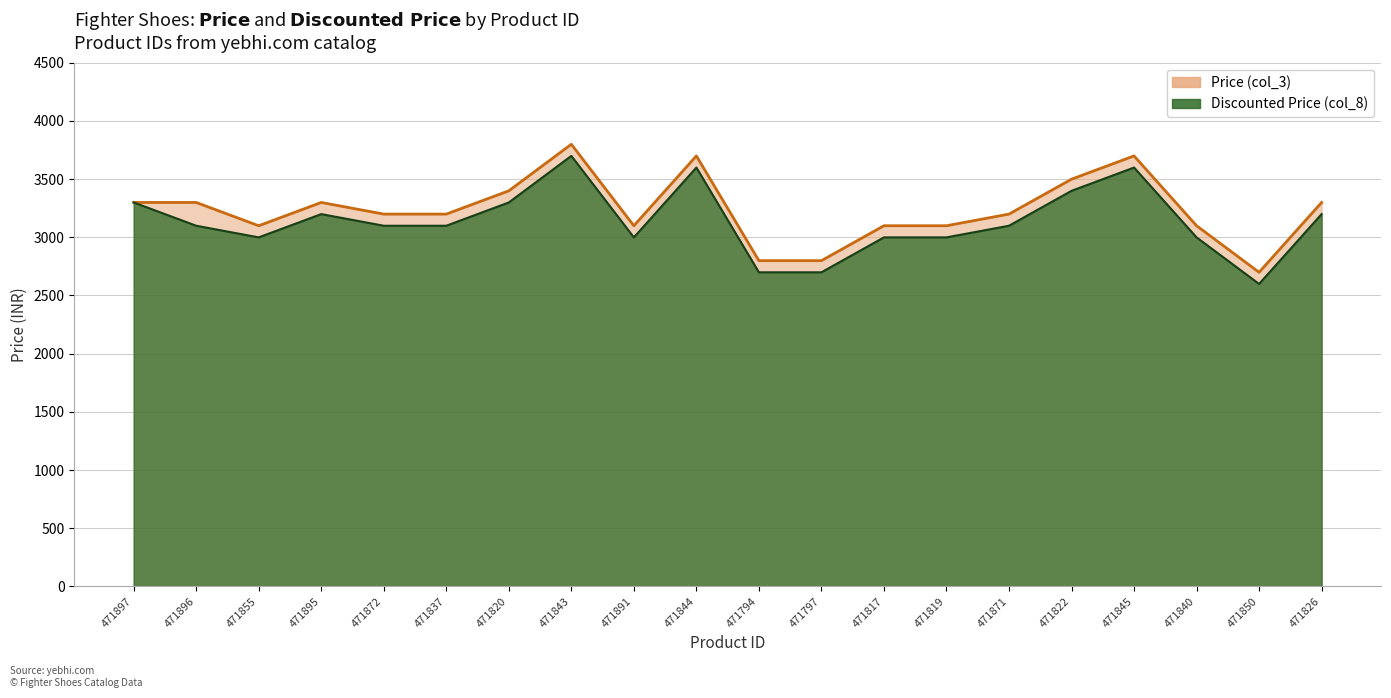

What is the difference between the maximum and minimum values in the Discounted Price (col_8) series?

1100